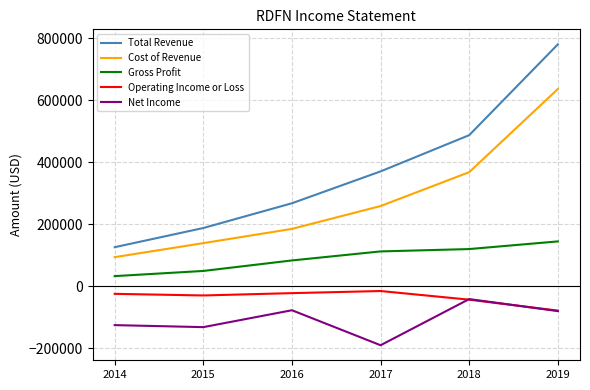

True or false: Cost of Revenue has more than 2 interior local peaks.

False